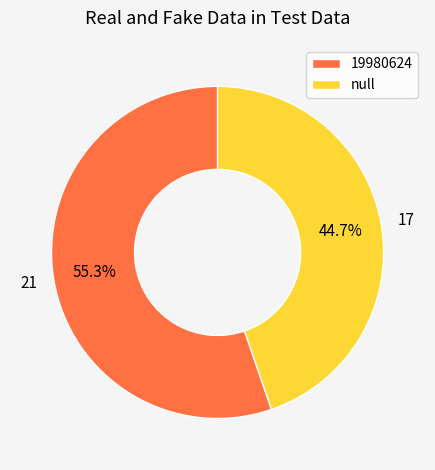

What percentage is NOT represented by 19980624?

44.7%